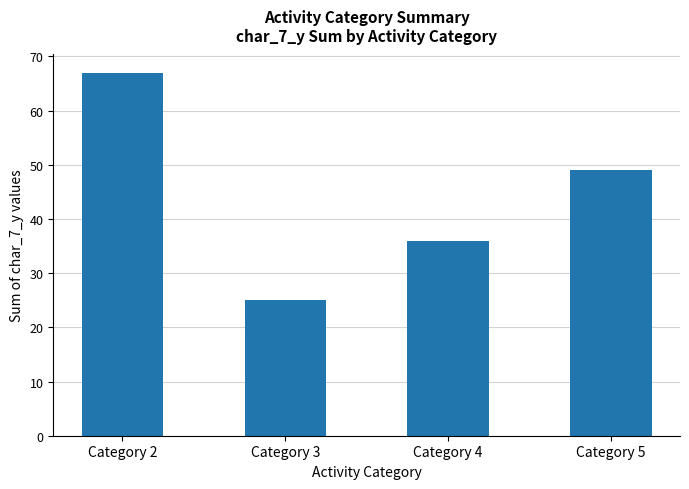

What is the difference between the values at Category 4 and Category 5?

13